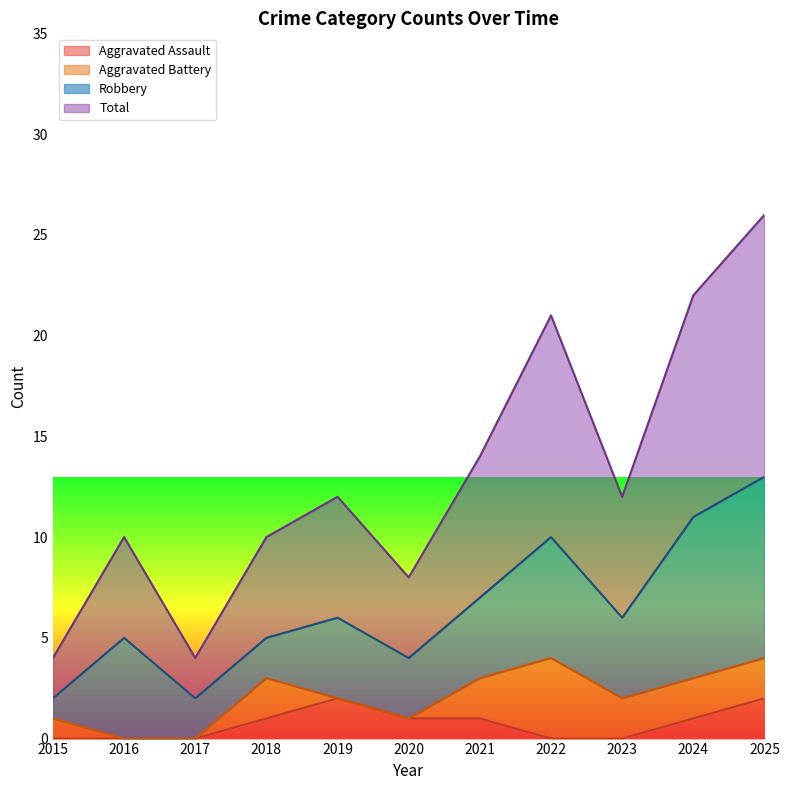

At which category does Total reach its first local valley?

2017